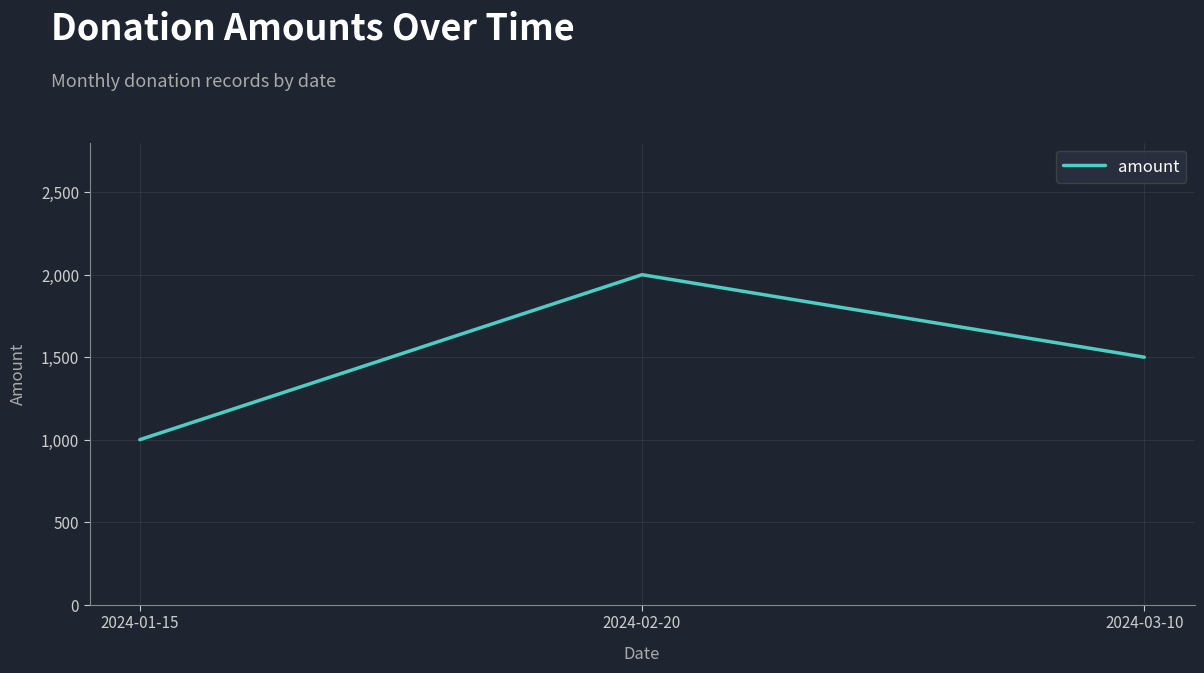

Reading right to left, extract all data points from this chart.

2024-03-10=1500	2024-02-20=2000	2024-01-15=1000